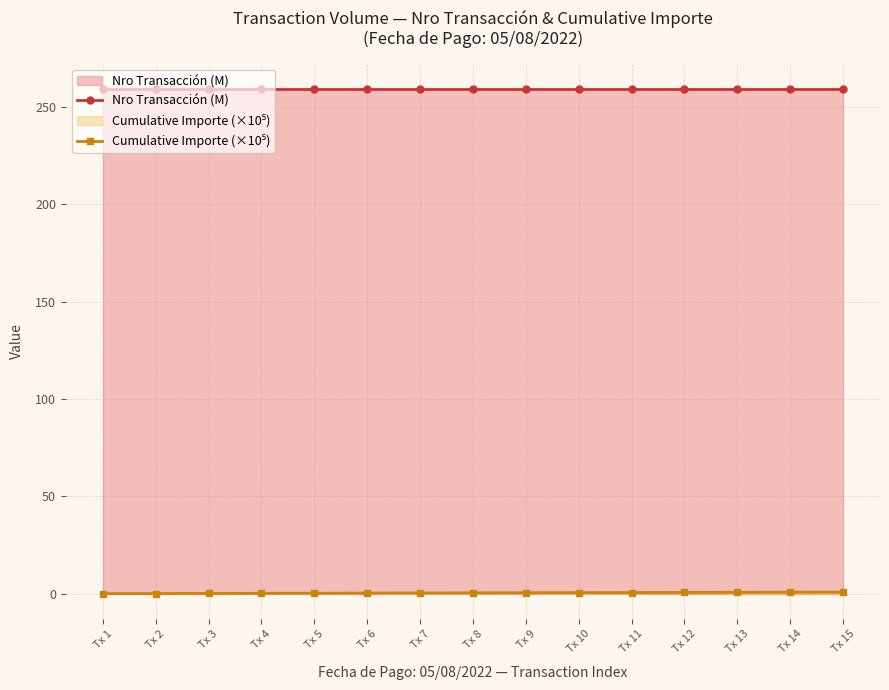

Is the value of Cumulative Importe (×10⁵) at Tx 15 greater than the value of Nro Transacción (M) at Tx 7?

No